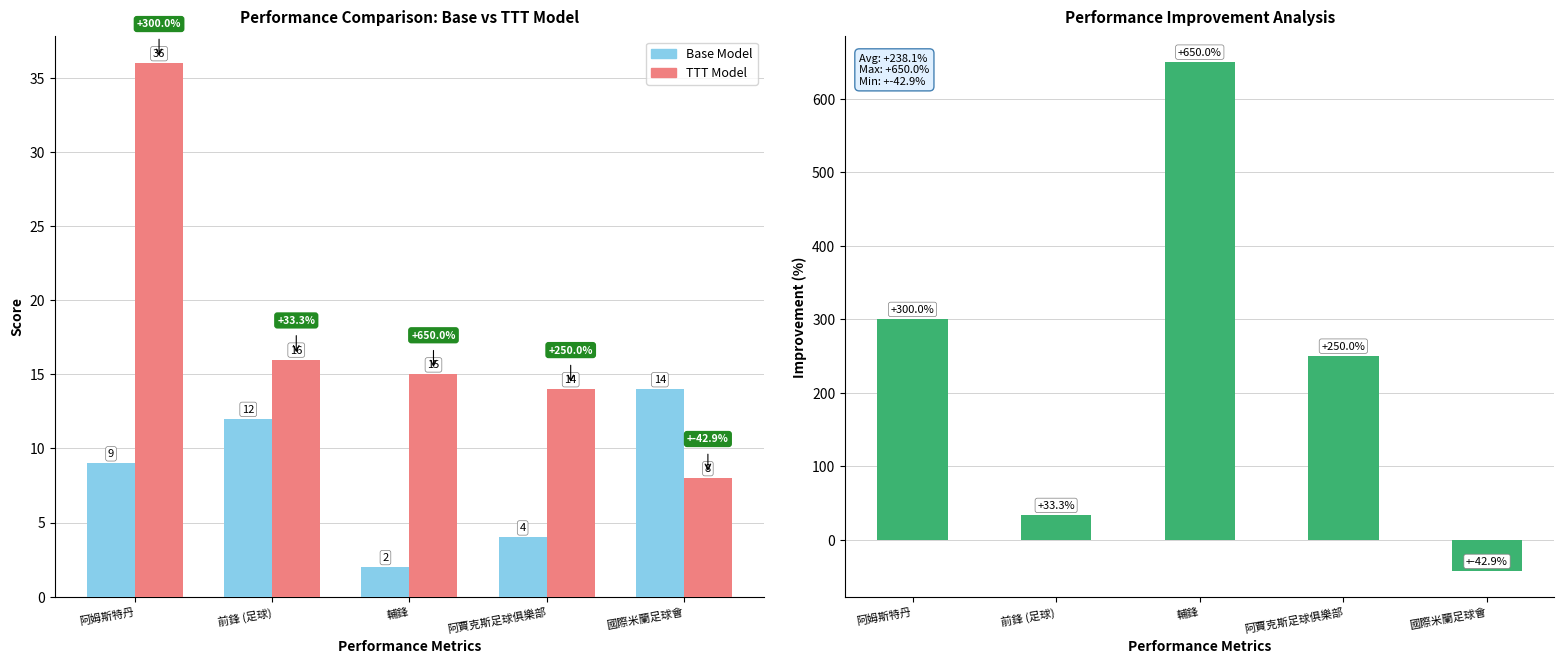

How many values in Improvement are below zero?

1